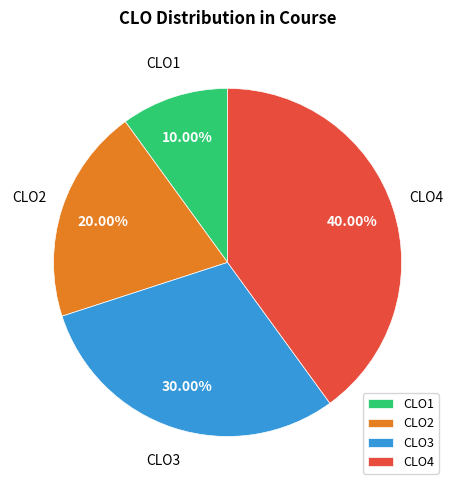

How many segments does this pie chart have?

4